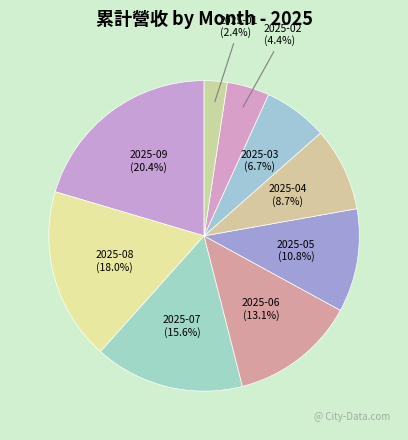

Which has a higher value, 2025-01 or 2025-03?

2025-03